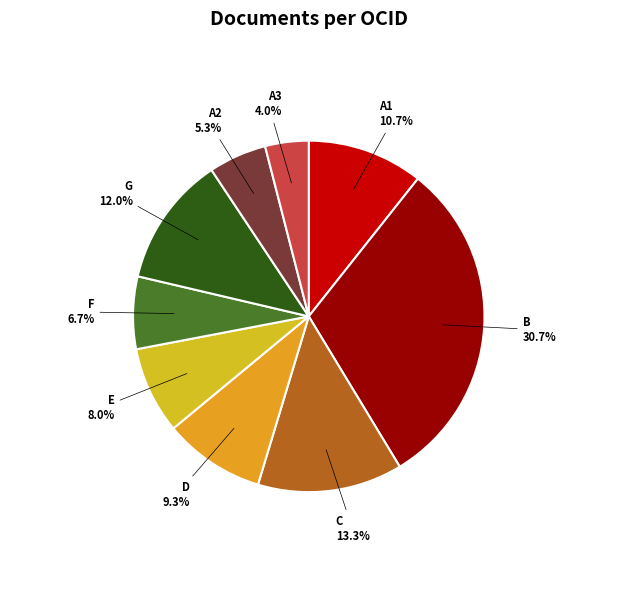

How many segments does this pie chart have?

9